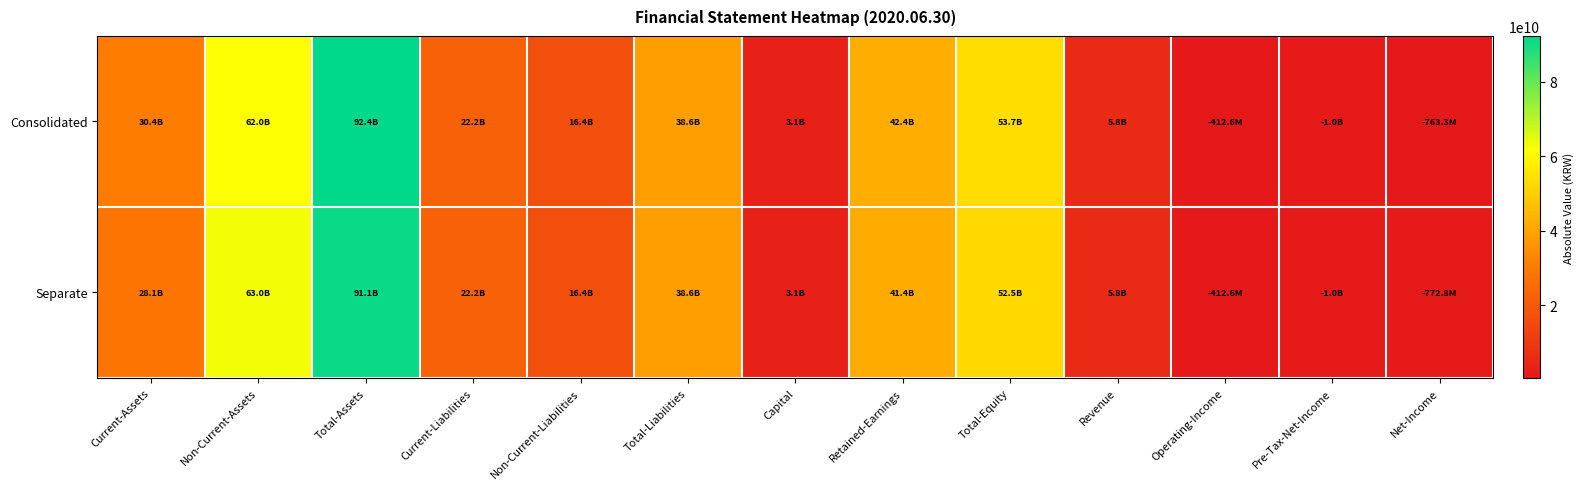

Rank the series at Total-Assets from lowest to highest value.

Separate, Consolidated